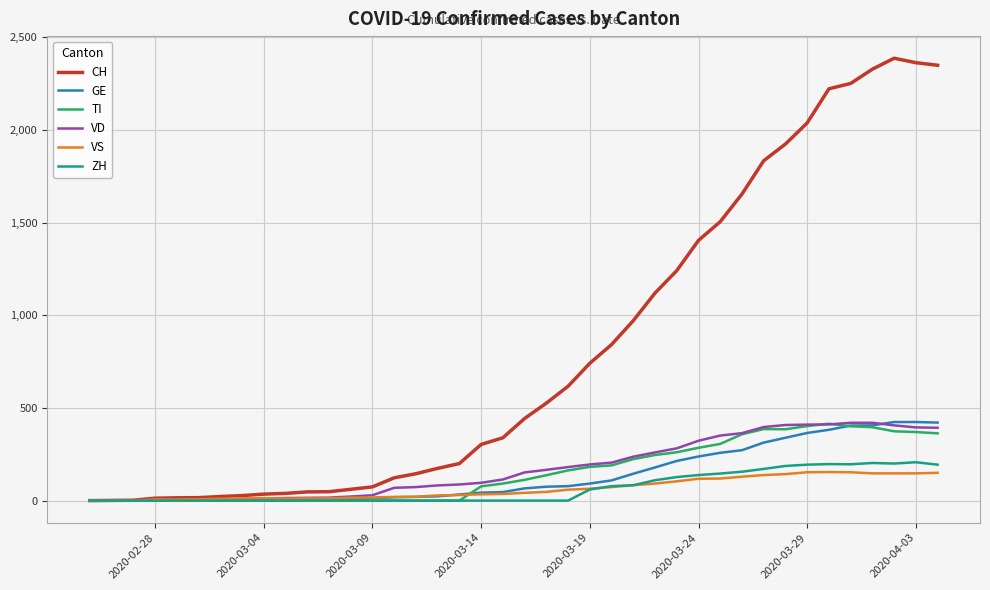

What is the maximum value for VD?

420